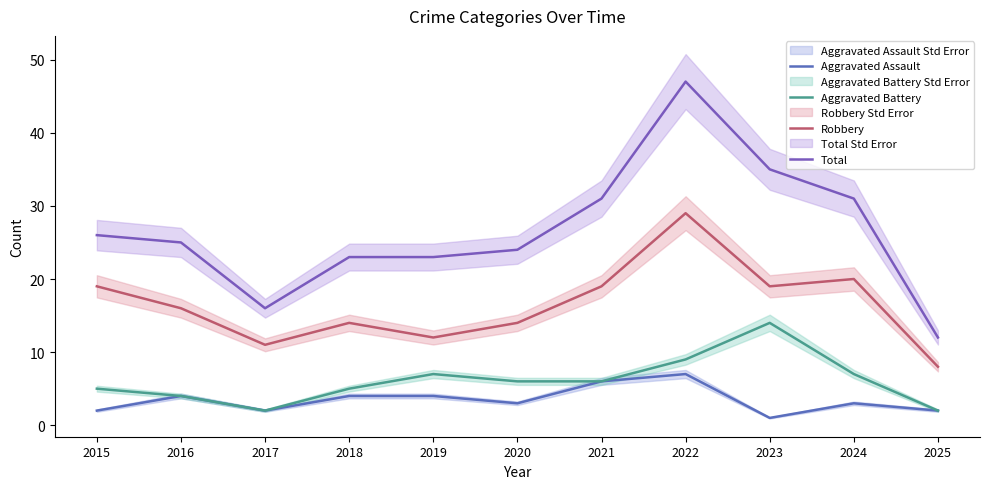

How many distinct data groups are displayed?

4